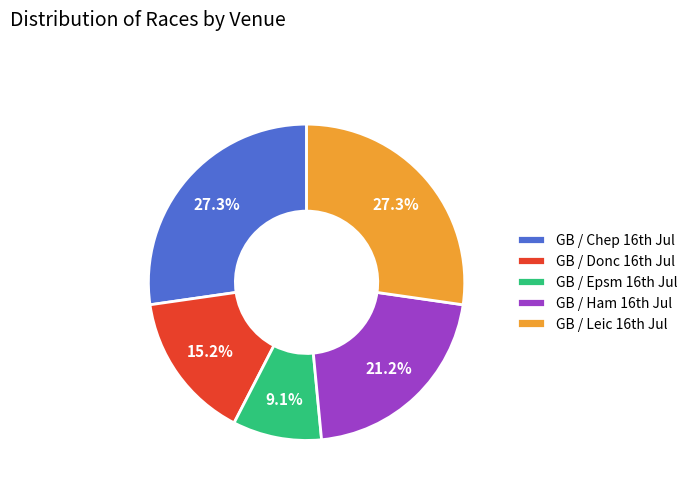

What is the smallest slice in the pie chart?

GB / Epsm 16th Jul